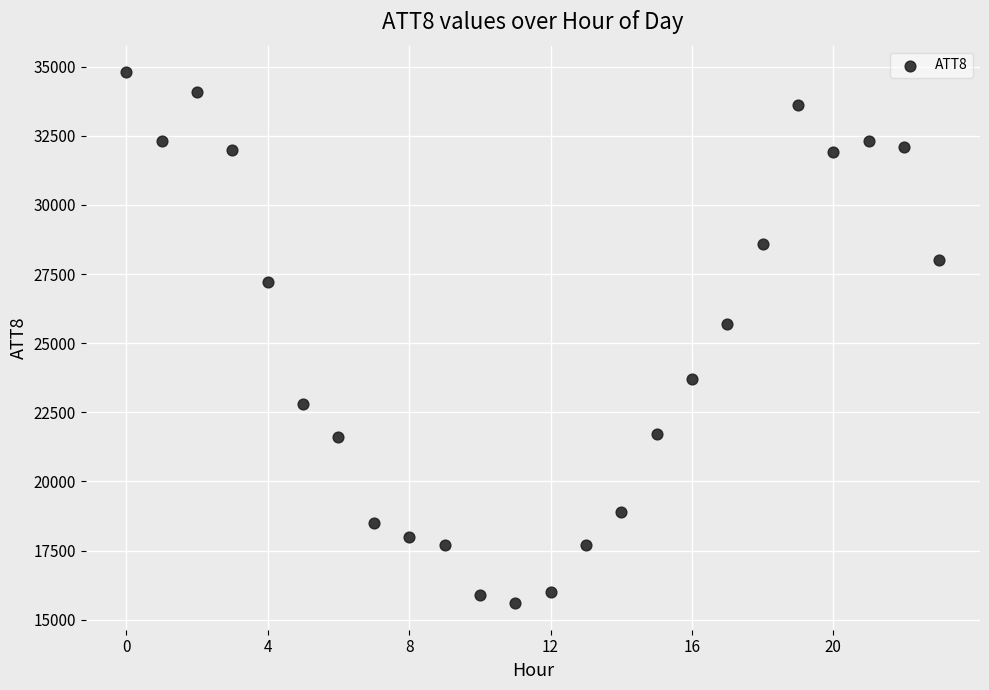

What is the range of Y values (max minus min)?

19200